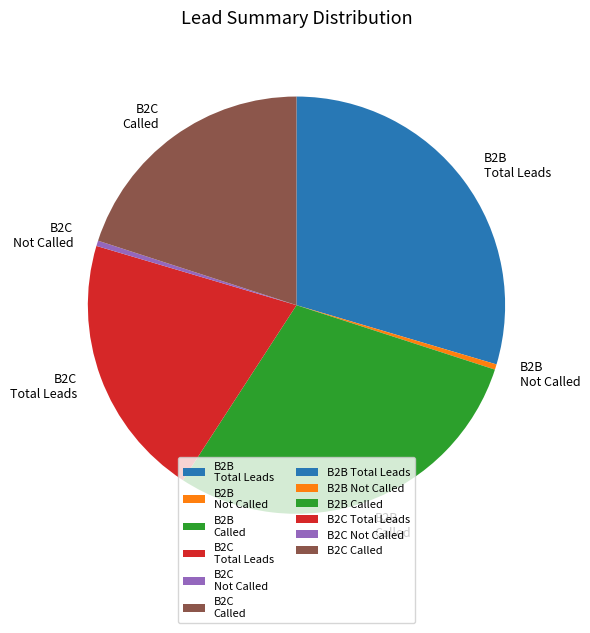

How many segments does this pie chart have?

6